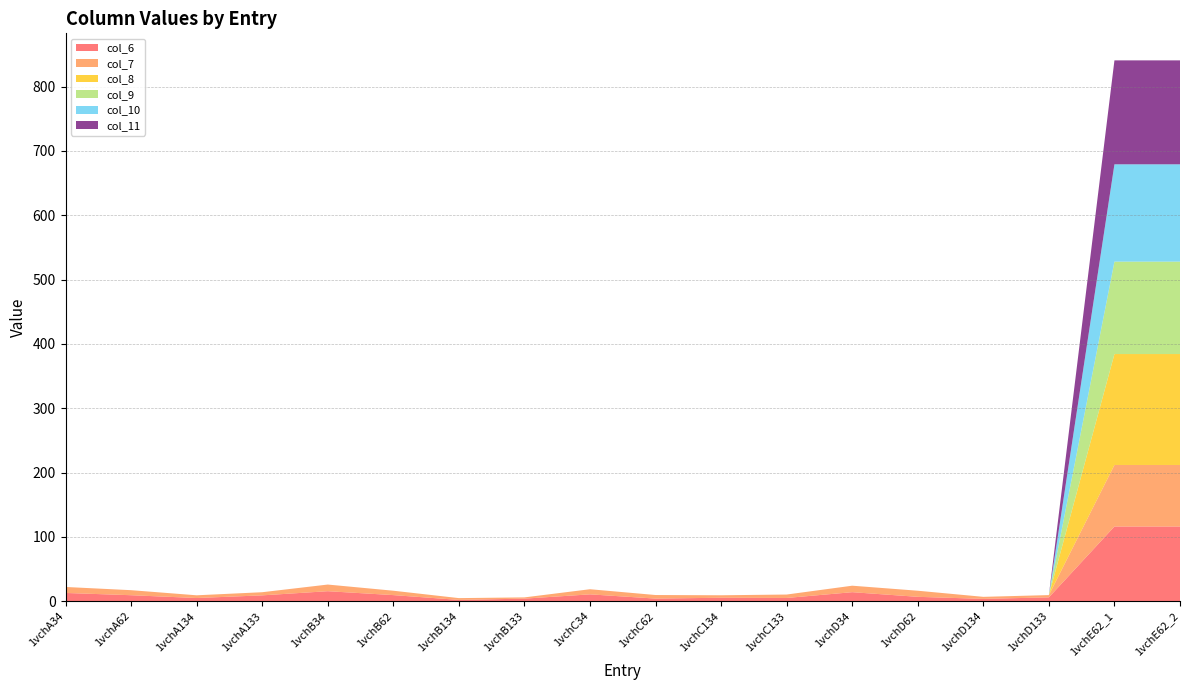

Reading left to right, extract all data points from this chart.

col_6: 1vchA34=12.7	1vchA62=9.2	1vchA134=4.8	1vchA133=9.0	1vchB34=15.4	1vchB62=9.4	1vchB134=1.9	1vchB133=3.9	1vchC34=10.6	1vchC62=4.0	1vchC134=5.3	1vchC133=4.9	1vchD34=13.9	1vchD62=6.7	1vchD134=3.5	1vchD133=5.9	1vchE62_1=116.0	1vchE62_2=116.0
col_7: 1vchA34=9.3	1vchA62=7.8	1vchA134=4.2	1vchA133=4.9	1vchB34=10.4	1vchB62=6.8	1vchB134=2.8	1vchB133=1.9	1vchC34=8.0	1vchC62=5.5	1vchC134=3.9	1vchC133=5.3	1vchD34=10.1	1vchD62=9.5	1vchD134=3.2	1vchD133=3.5	1vchE62_1=95.7	1vchE62_2=95.7
col_8: 1vchA34=0.0	1vchA62=0.0	1vchA134=0.0	1vchA133=0.0	1vchB34=0.0	1vchB62=0.0	1vchB134=0.0	1vchB133=0.0	1vchC34=0.0	1vchC62=0.0	1vchC134=0.0	1vchC133=0.0	1vchD34=0.0	1vchD62=0.0	1vchD134=0.0	1vchD133=0.0	1vchE62_1=172.5	1vchE62_2=172.5
col_9: 1vchA34=0.0	1vchA62=0.0	1vchA134=0.0	1vchA133=0.0	1vchB34=0.0	1vchB62=0.0	1vchB134=0.0	1vchB133=0.0	1vchC34=0.0	1vchC62=0.0	1vchC134=0.0	1vchC133=0.0	1vchD34=0.0	1vchD62=0.0	1vchD134=0.0	1vchD133=0.0	1vchE62_1=143.7	1vchE62_2=143.7
col_10: 1vchA34=0.0	1vchA62=0.0	1vchA134=0.0	1vchA133=0.0	1vchB34=0.0	1vchB62=0.0	1vchB134=0.0	1vchB133=0.0	1vchC34=0.0	1vchC62=0.0	1vchC134=0.0	1vchC133=0.0	1vchD34=0.0	1vchD62=0.0	1vchD134=0.0	1vchD133=0.0	1vchE62_1=151.3	1vchE62_2=151.3
col_11: 1vchA34=0.0	1vchA62=0.0	1vchA134=0.0	1vchA133=0.0	1vchB34=0.0	1vchB62=0.0	1vchB134=0.0	1vchB133=0.0	1vchC34=0.0	1vchC62=0.0	1vchC134=0.0	1vchC133=0.0	1vchD34=0.0	1vchD62=0.0	1vchD134=0.0	1vchD133=0.0	1vchE62_1=161.6	1vchE62_2=161.6